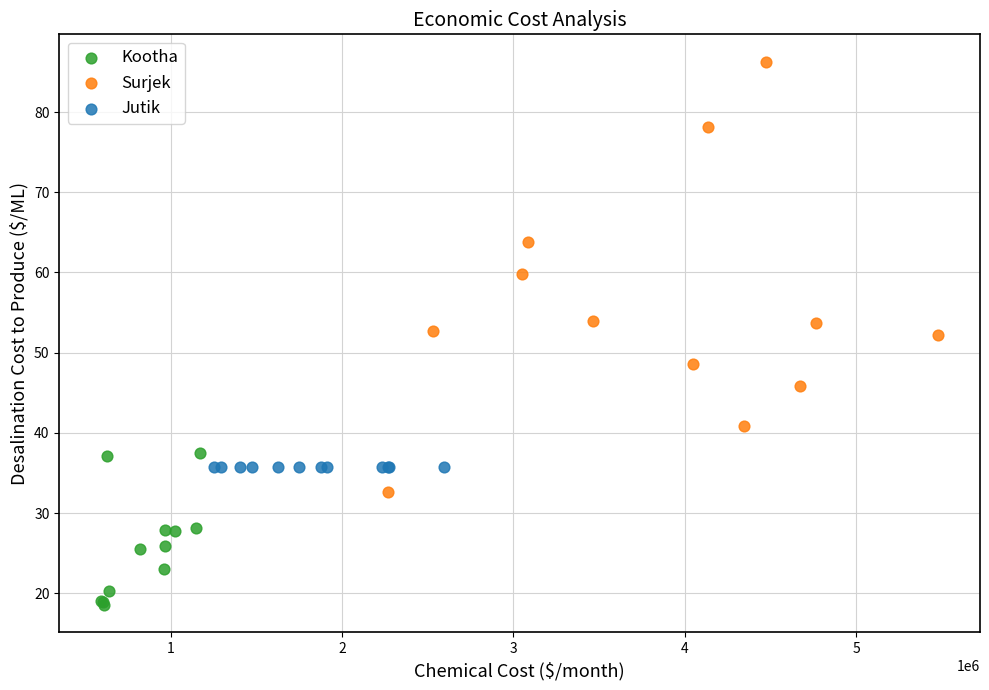

Which series contains the lowest Y value?

Kootha